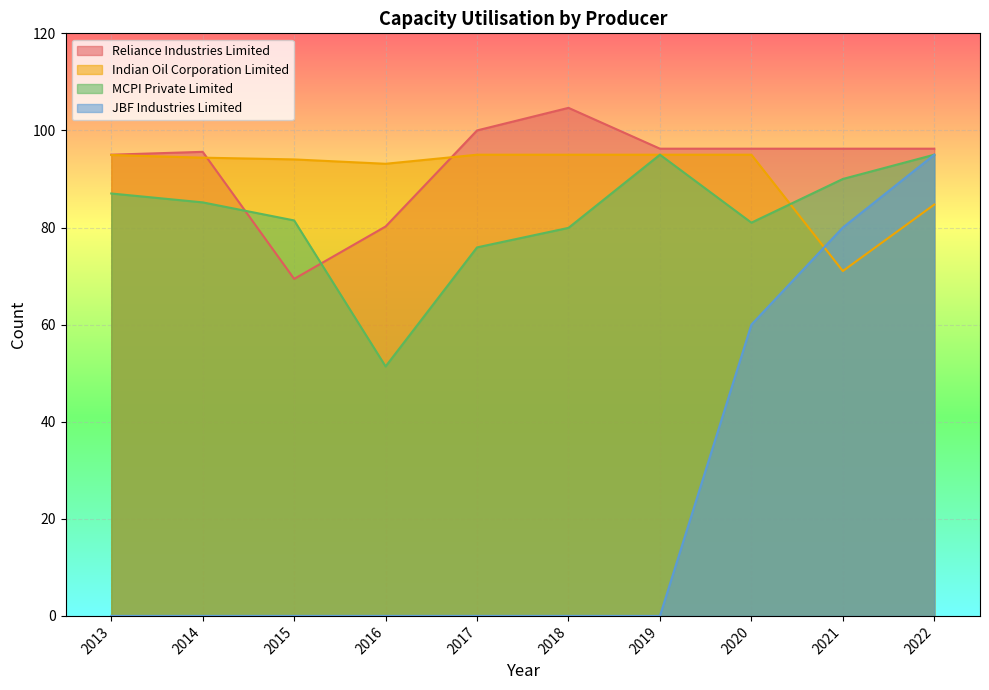

What is the value of the JBF Industries Limited point at the 8th from the left?

60.0